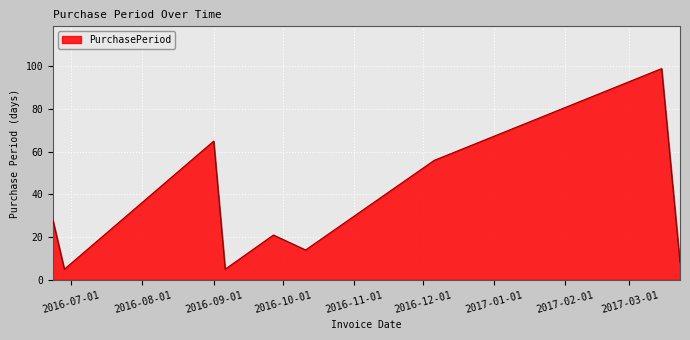

What is the difference between the maximum and minimum values?

94